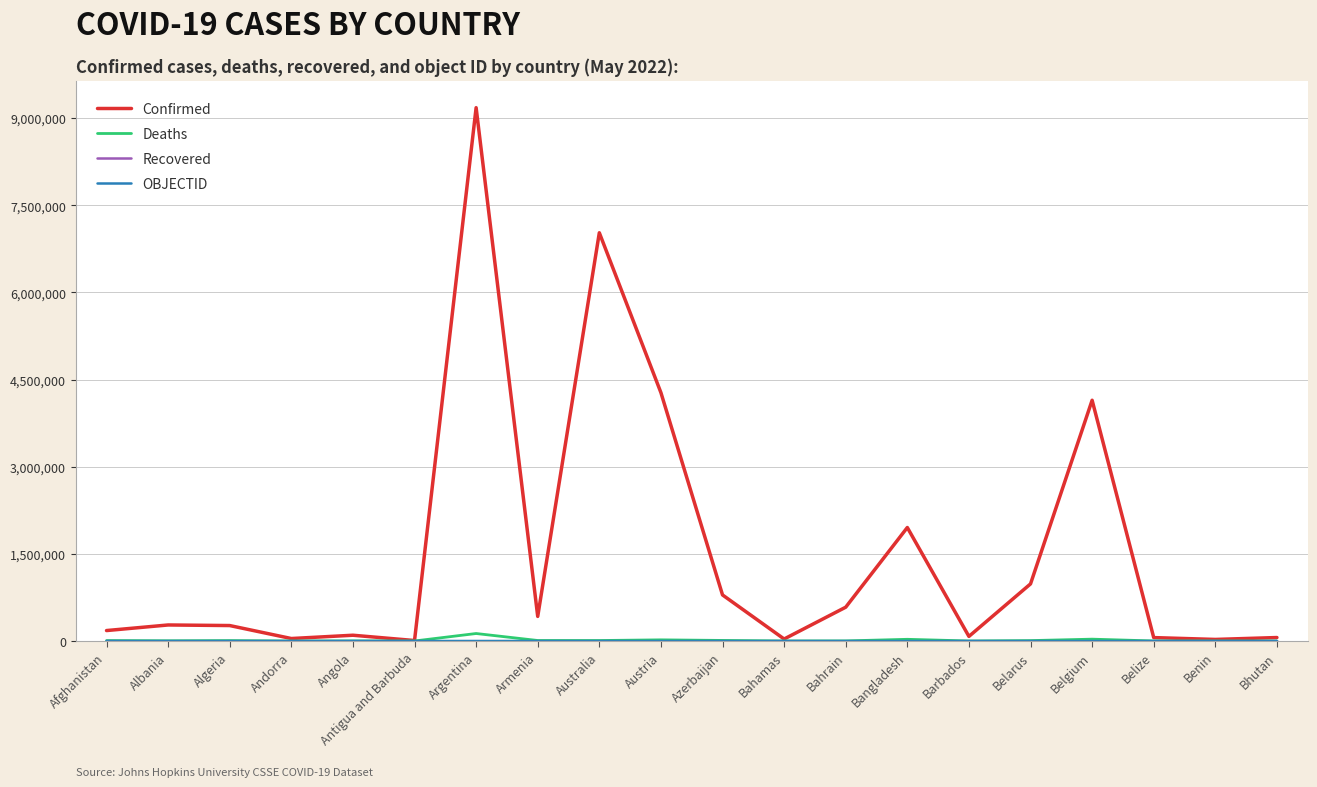

Which series has the largest total across all categories?

Confirmed